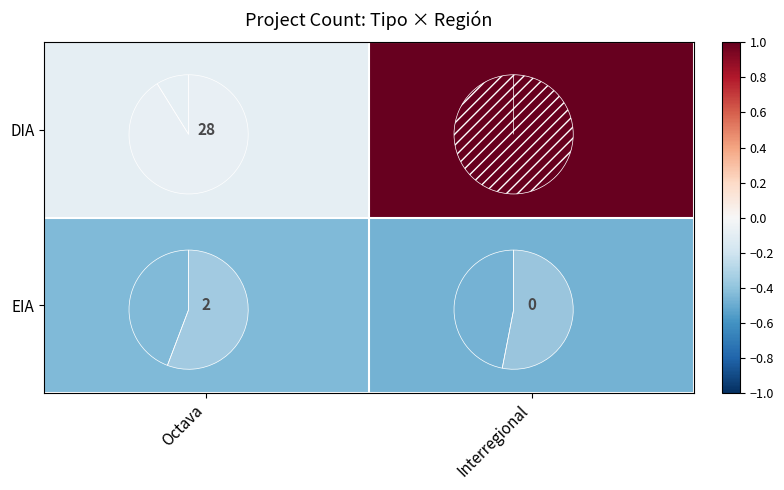

True or false: EIA has a value of -1 at Interregional.

False